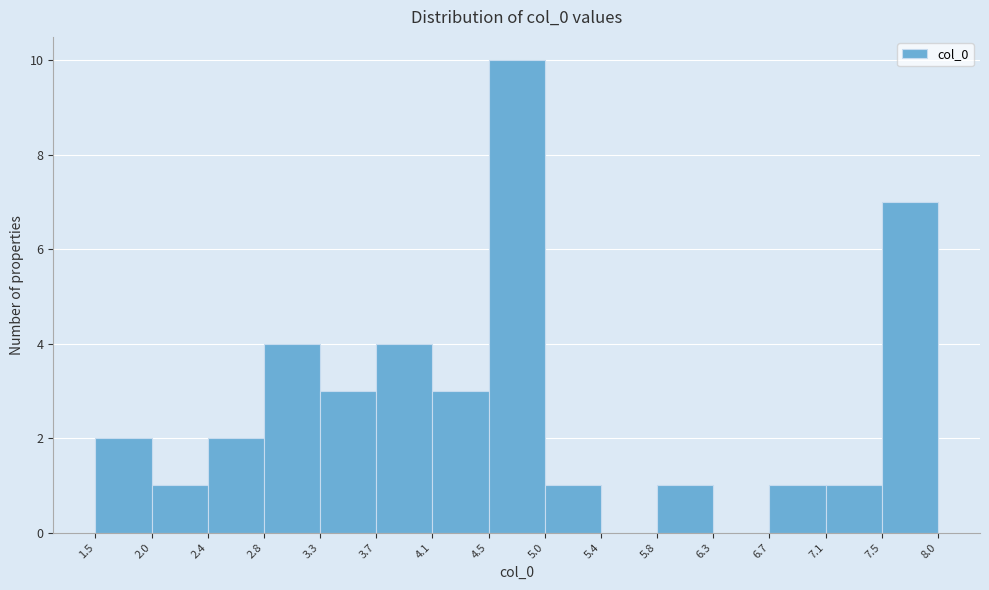

Reading left to right, transcribe this chart: for each bar, give the range it covers on the x-axis and its height. The values are not printed on the chart, so give them approximately, as read against the axis.

1.5 to 2.0: 2
2.0 to 2.4: 1
2.4 to 2.8: 2
2.8 to 3.3: 4
3.3 to 3.7: 3
3.7 to 4.1: 4
4.1 to 4.5: 3
4.5 to 5.0: 10
5.0 to 5.4: 1
5.4 to 5.8: 0
5.8 to 6.3: 1
6.3 to 6.7: 0
6.7 to 7.1: 1
7.1 to 7.5: 1
7.5 to 8.0: 7